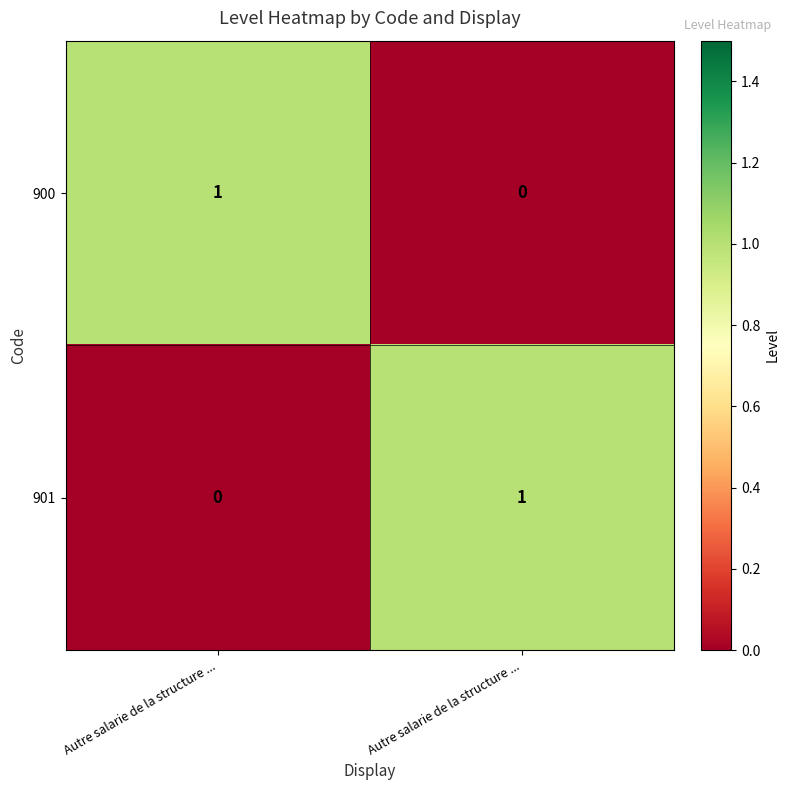

Count the number of categories in the chart.

2